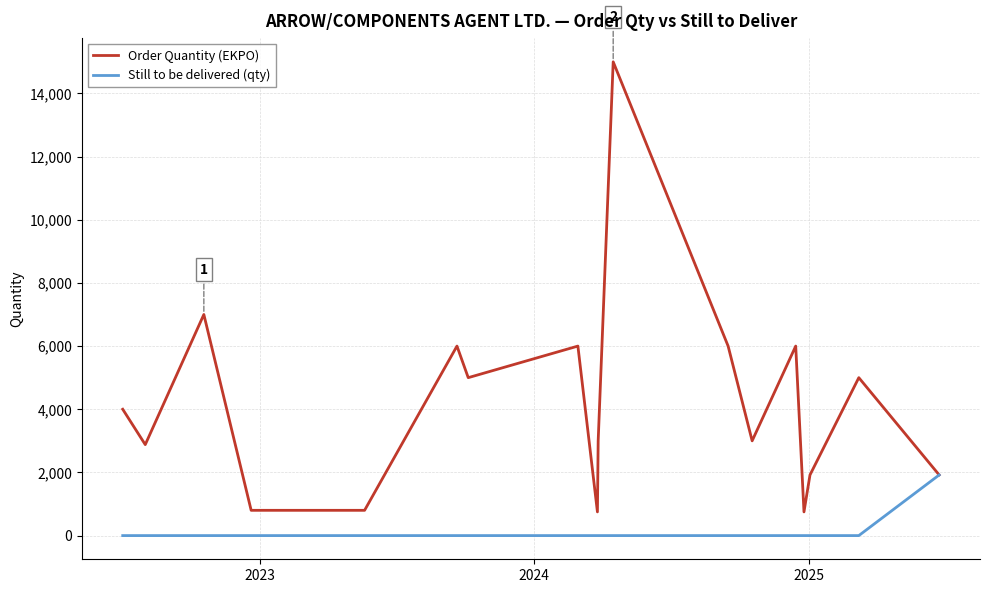

Which series has the largest total across all categories?

Order Quantity (EKPO)